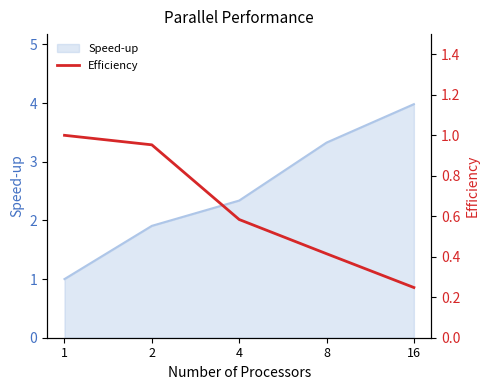

Count the number of categories in the chart.

5